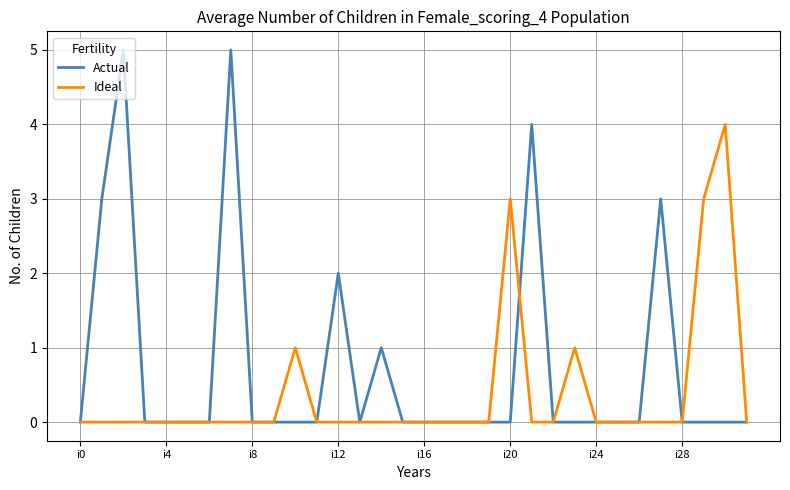

Which series has the largest total across all categories?

Actual